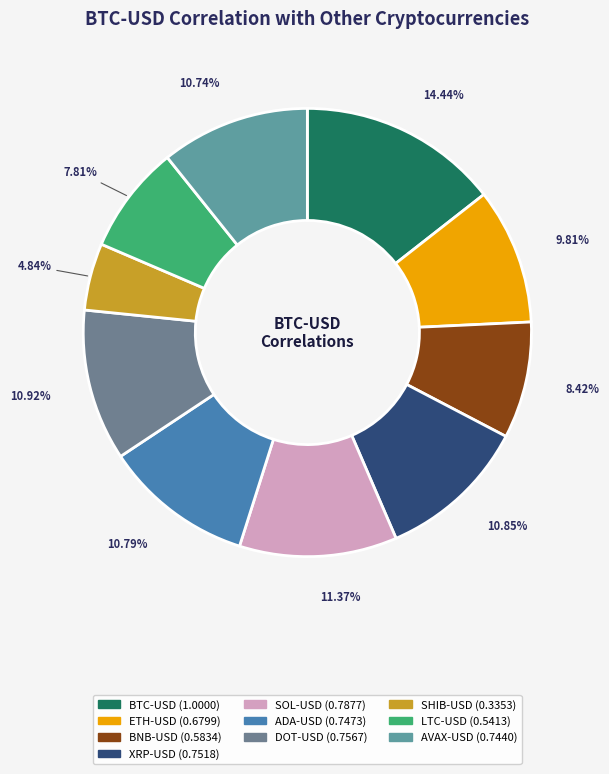

Combined, do BTC-USD and SHIB-USD account for over 50%?

No